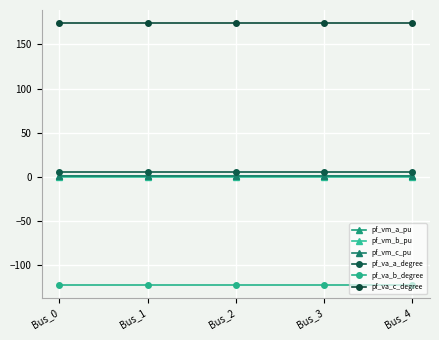

Does the chart have visible grid lines?

Yes